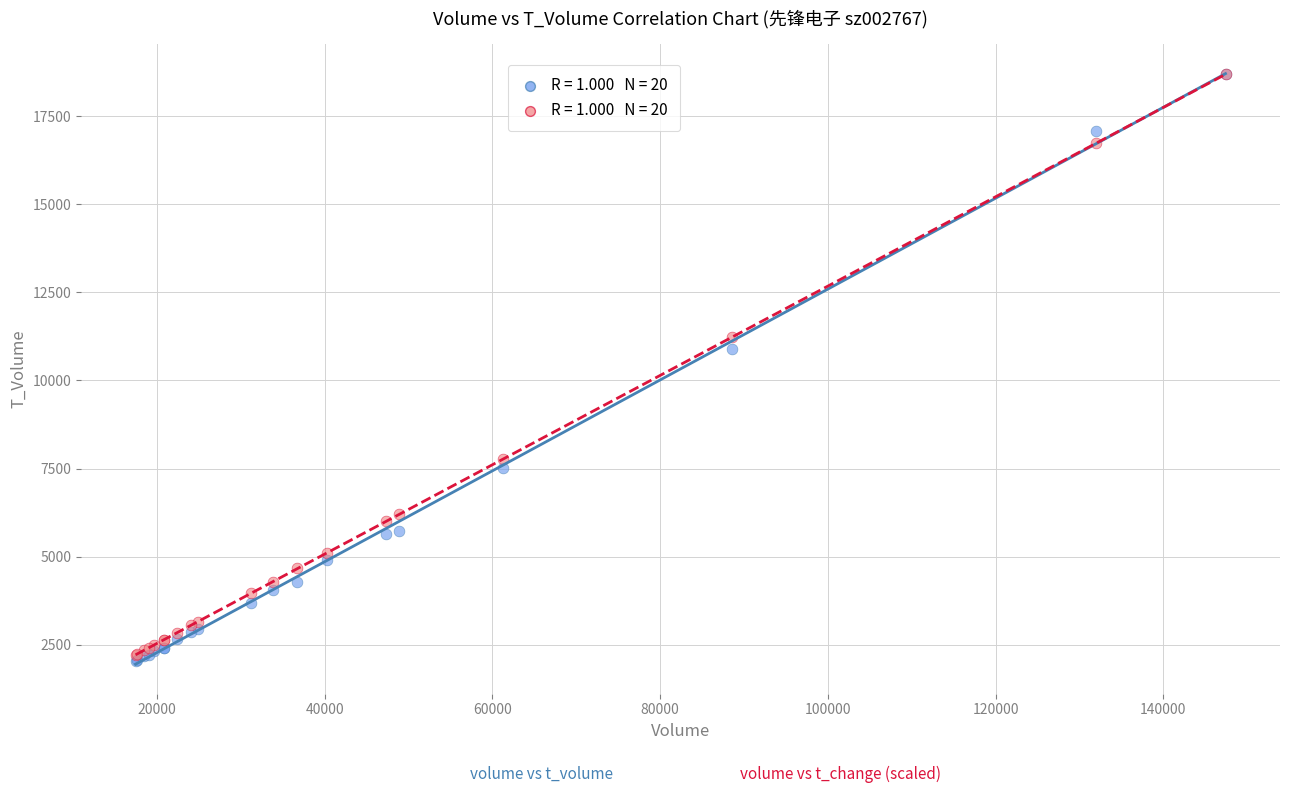

Across all series, what Y value is closest to 10363?

10886.0